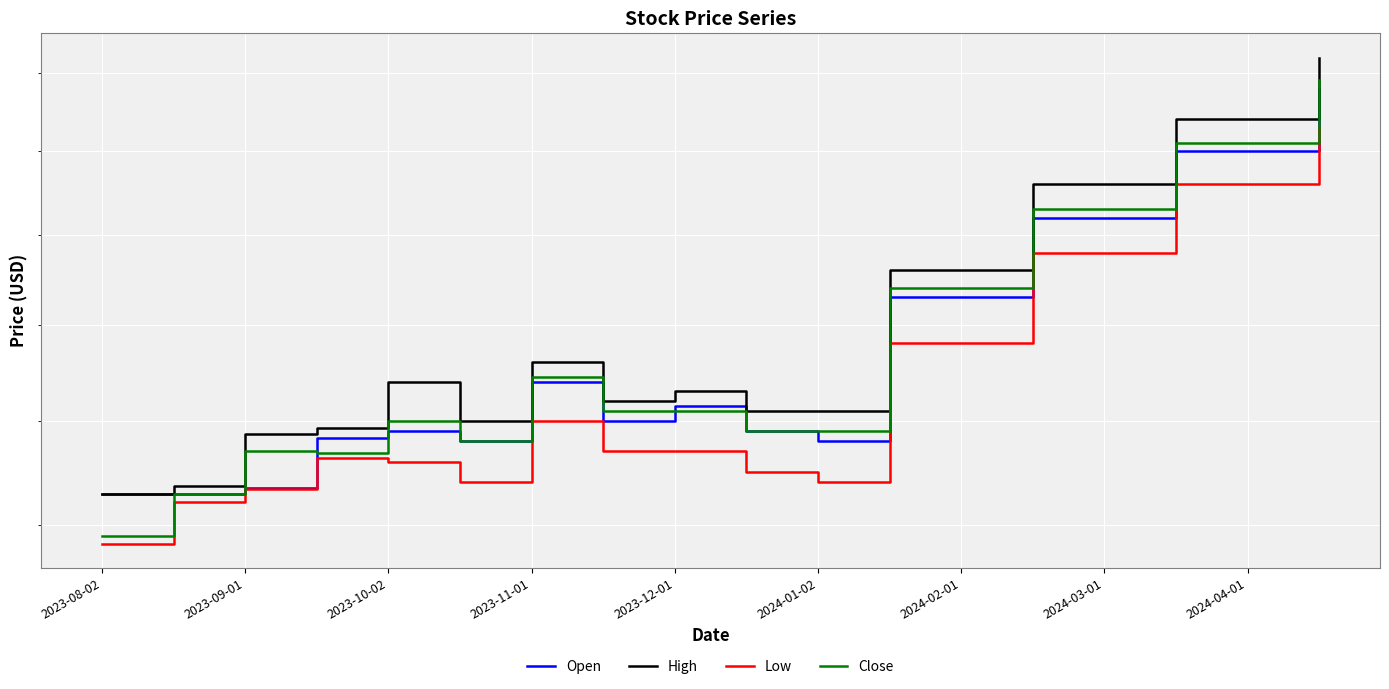

True or false: Low and Close intersect in this chart.

False